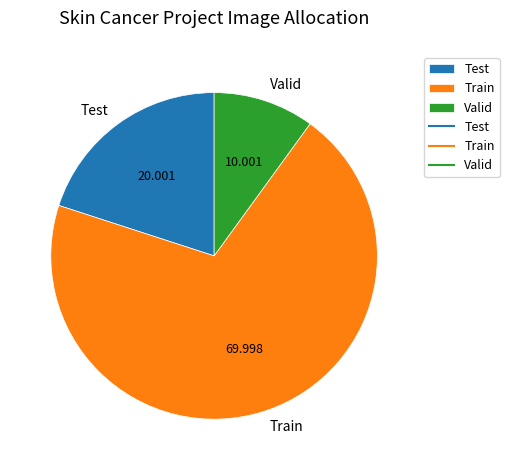

Is there any slice that represents more than half of the pie?

Yes